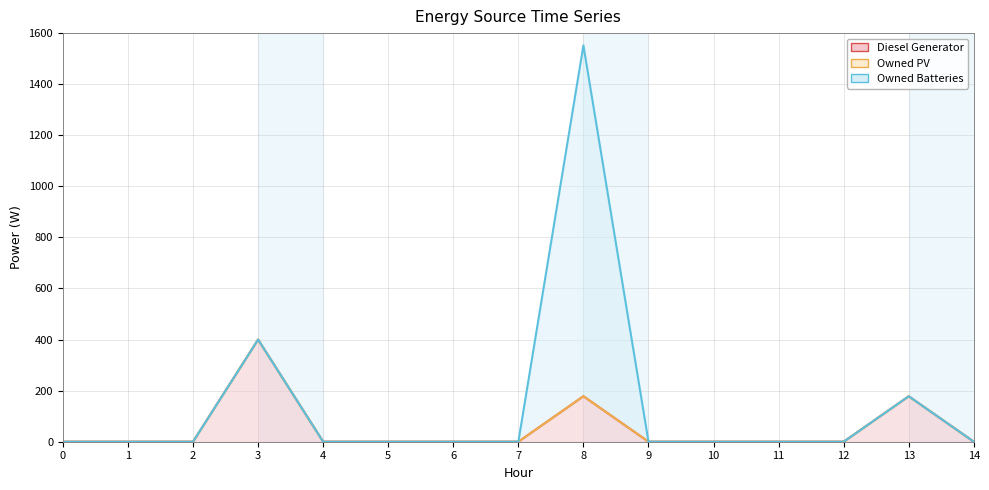

True or false: Owned PV and Diesel Generator cross at least once.

False